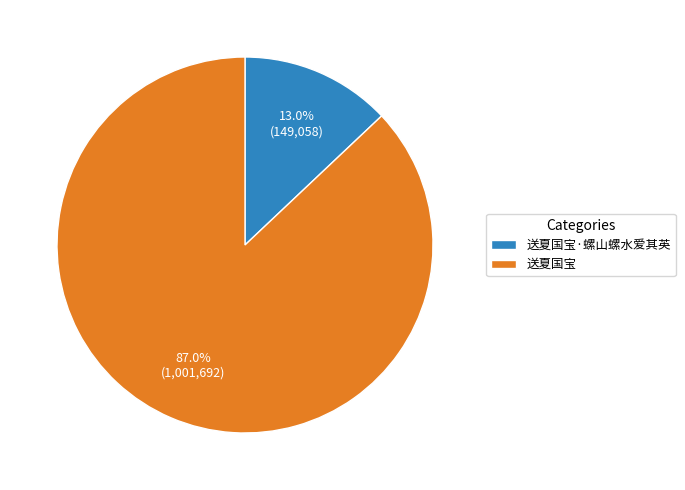

What is the total percentage of 送夏国宝·螺山螺水爱其英 and 送夏国宝?

100.0%